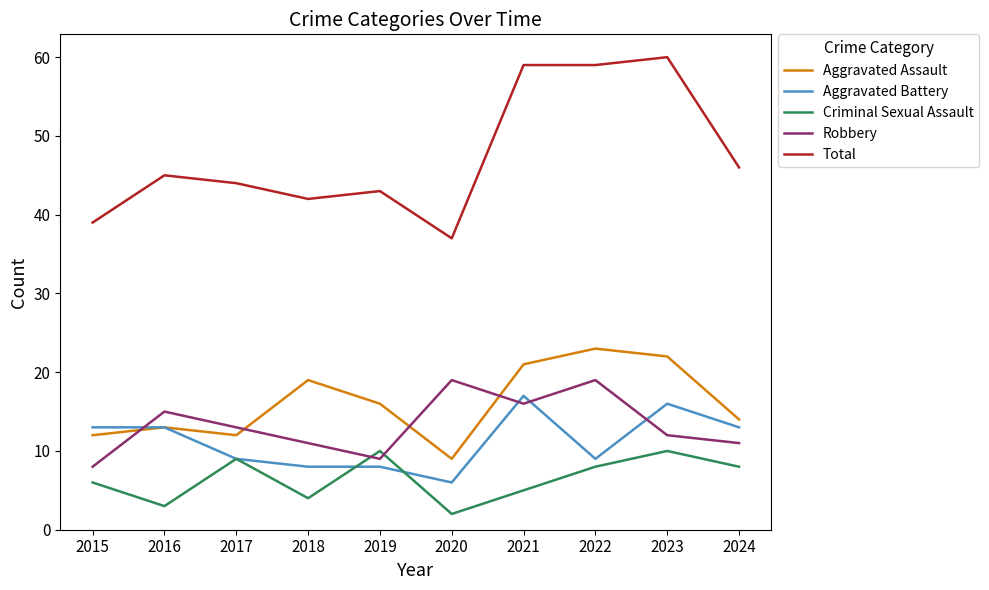

Reading right to left, what are all the values shown in this chart?

Aggravated Assault: 2024=14	2023=22	2022=23	2021=21	2020=9	2019=16	2018=19	2017=12	2016=13	2015=12
Aggravated Battery: 2024=13	2023=16	2022=9	2021=17	2020=6	2019=8	2018=8	2017=9	2016=13	2015=13
Criminal Sexual Assault: 2024=8	2023=10	2022=8	2021=5	2020=2	2019=10	2018=4	2017=9	2016=3	2015=6
Robbery: 2024=11	2023=12	2022=19	2021=16	2020=19	2019=9	2018=11	2017=13	2016=15	2015=8
Total: 2024=46	2023=60	2022=59	2021=59	2020=37	2019=43	2018=42	2017=44	2016=45	2015=39